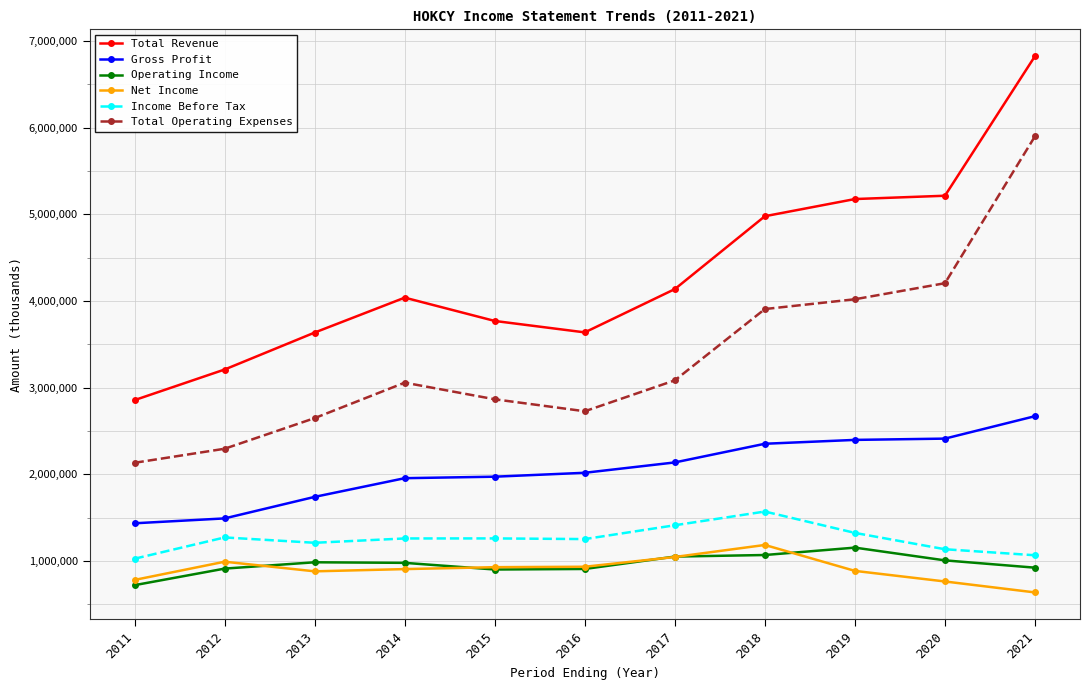

True or false: Operating Income and Gross Profit cross at least once.

False